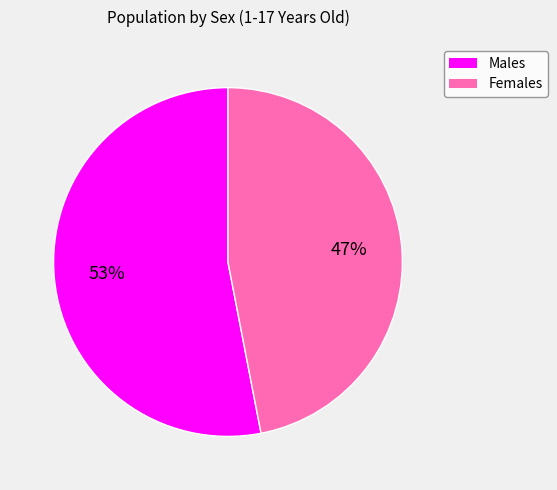

To the nearest percent, what is the average slice percentage?

50%